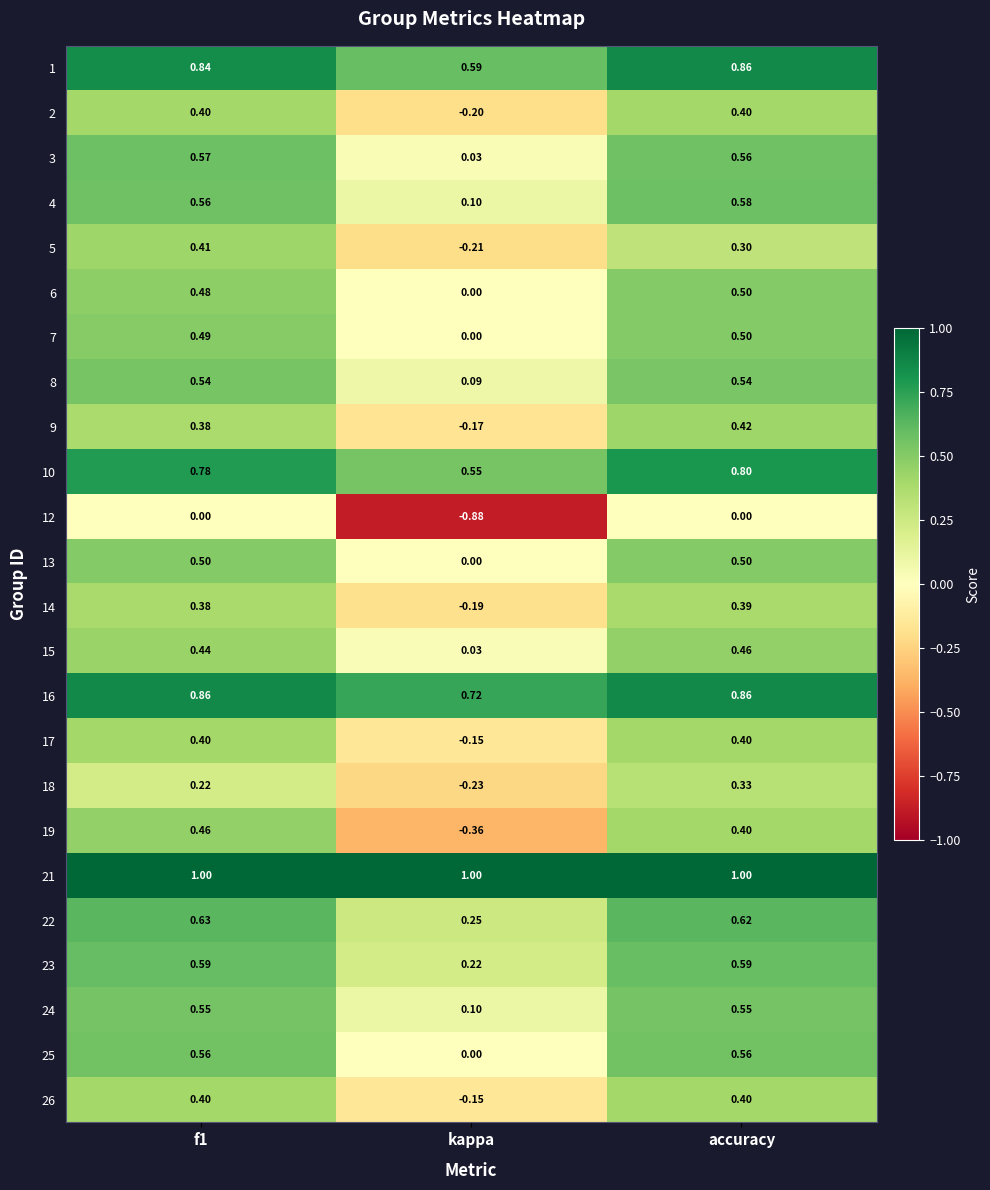

At how many categories does at least one series exceed 0?

3